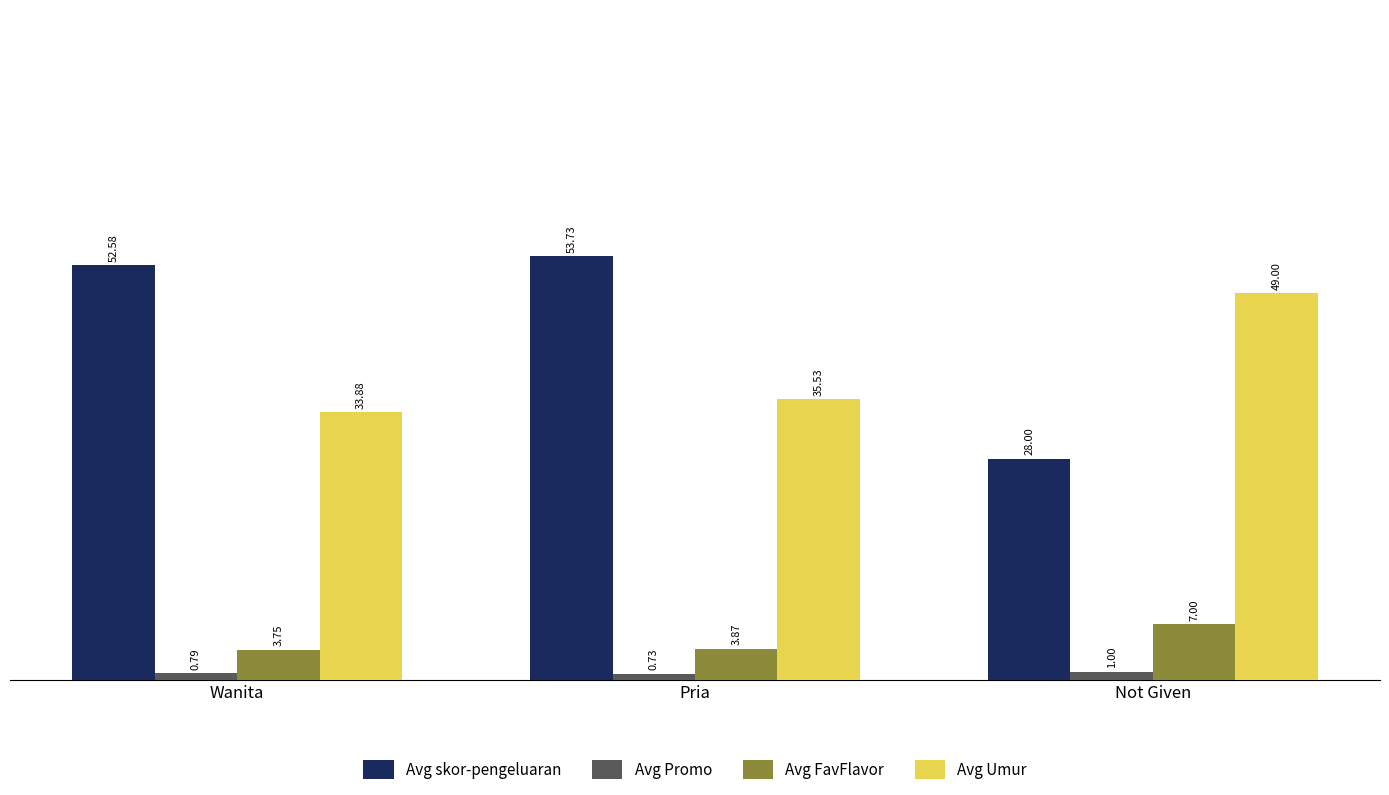

What are all the series names shown in the legend?

Avg skor-pengeluaran, Avg Promo, Avg FavFlavor, Avg Umur